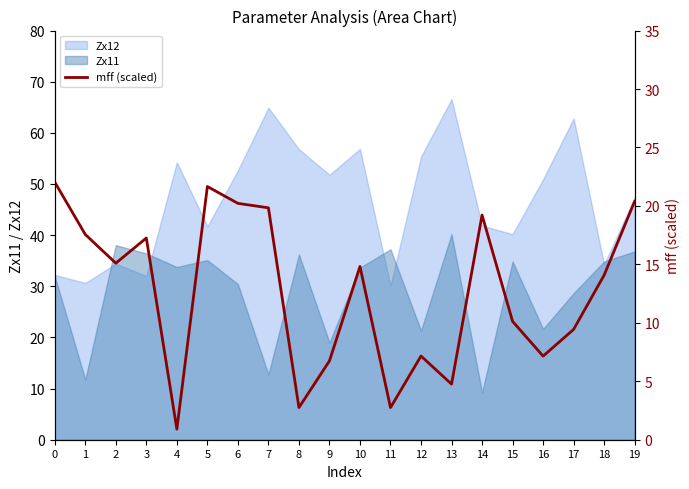

Count the number of values greater than 14.

11